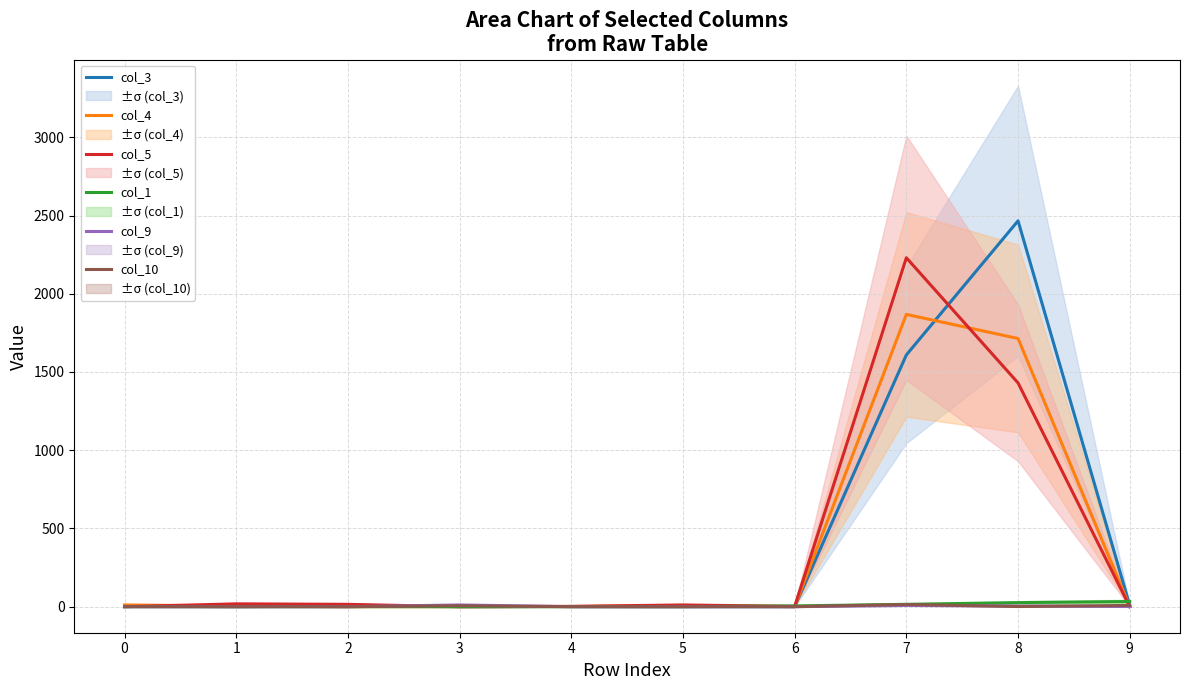

At which category does col_9 reach its first local peak?

3